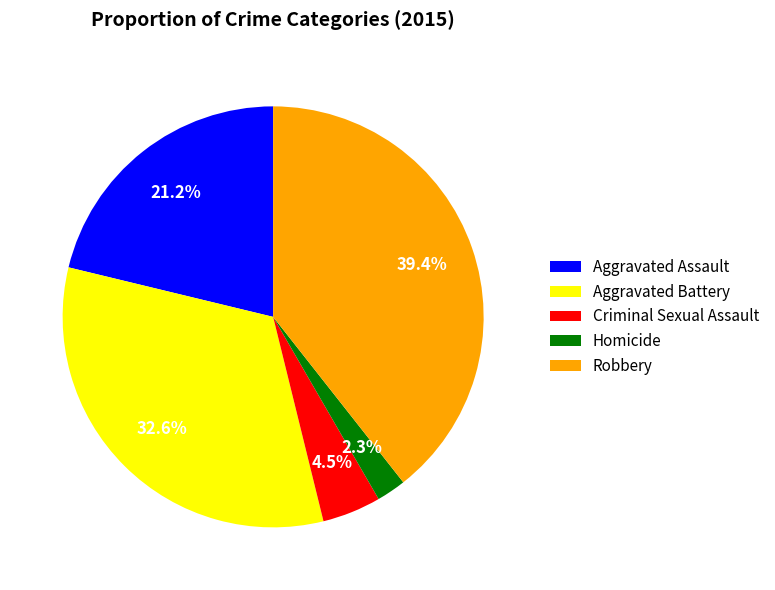

Is Aggravated Battery the majority of the pie?

No